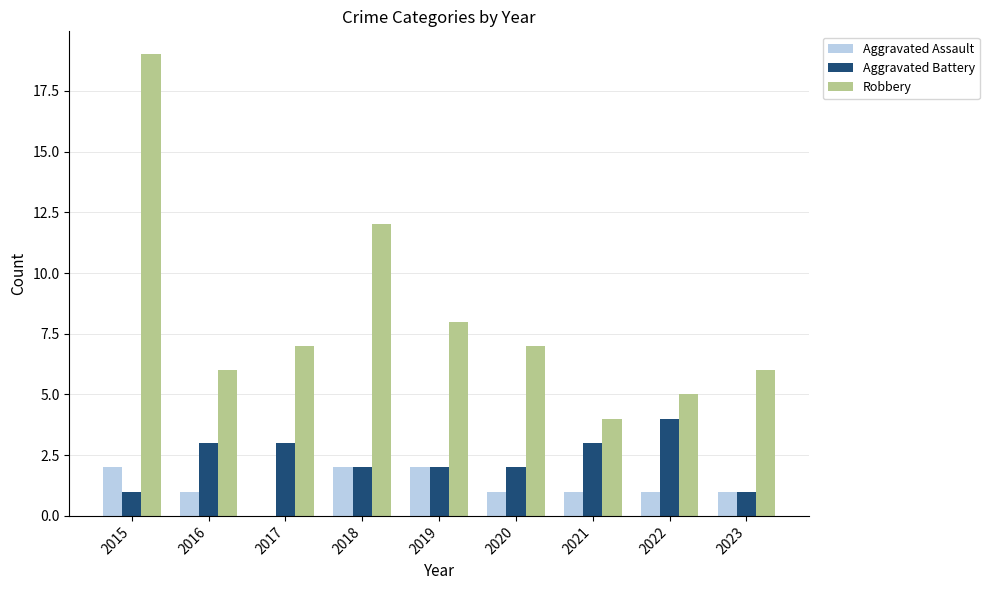

Which series has the largest total across all categories?

Robbery